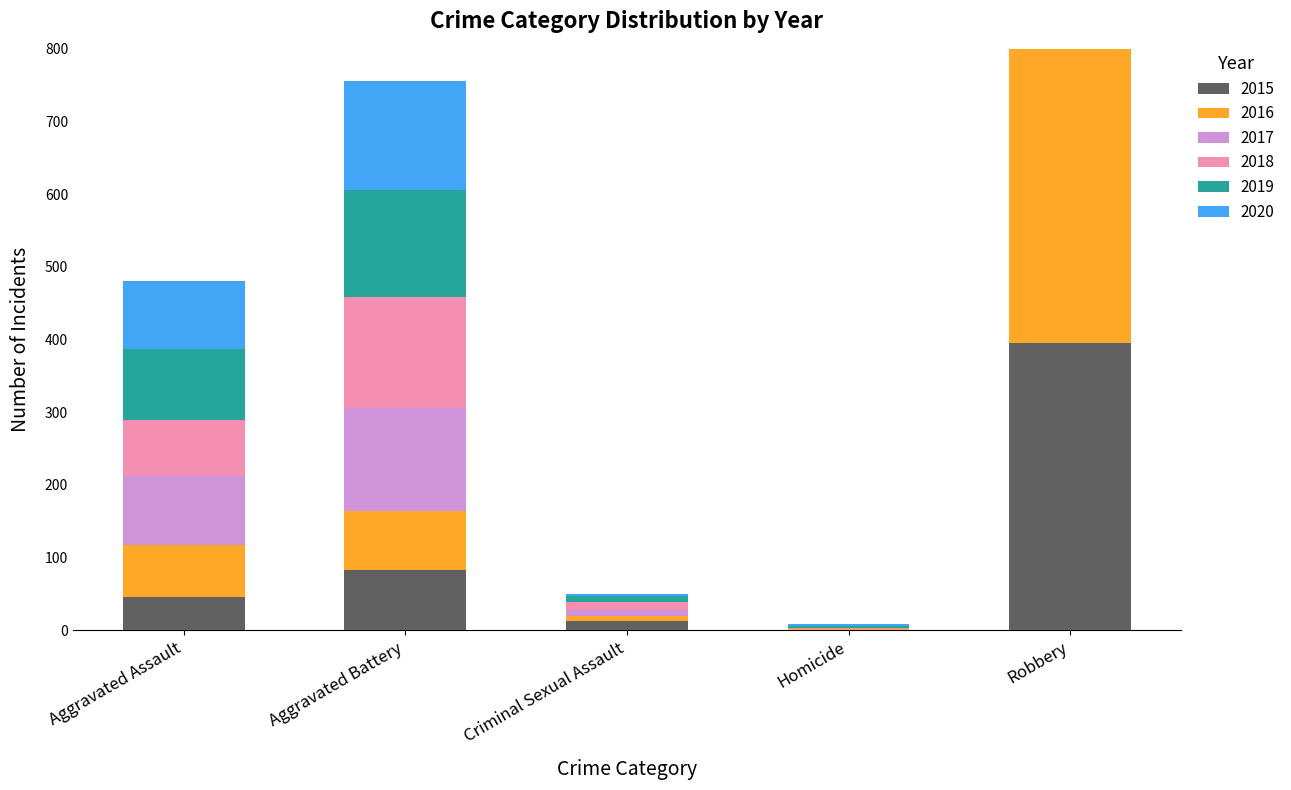

What is the minimum value for 2020?

3